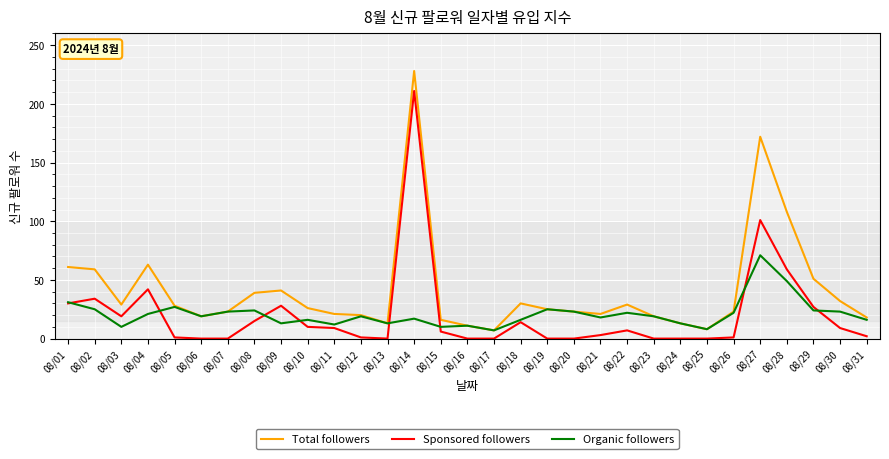

Does the chart have visible grid lines?

Yes